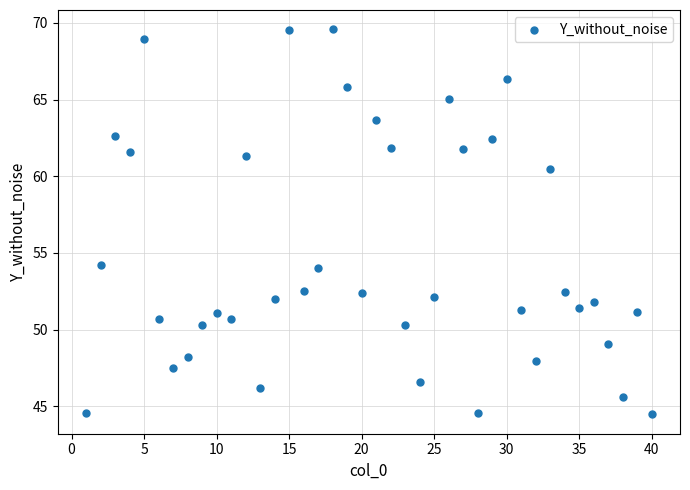

What is the range of Y values (max minus min)?

25.1